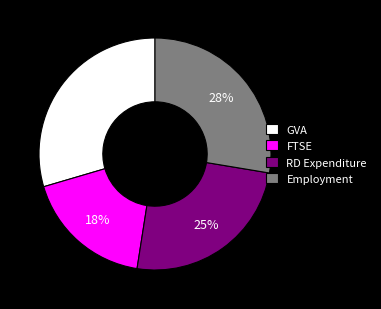

Rank the categories by value from highest to lowest.

GVA, Employment, RD Expenditure, FTSE